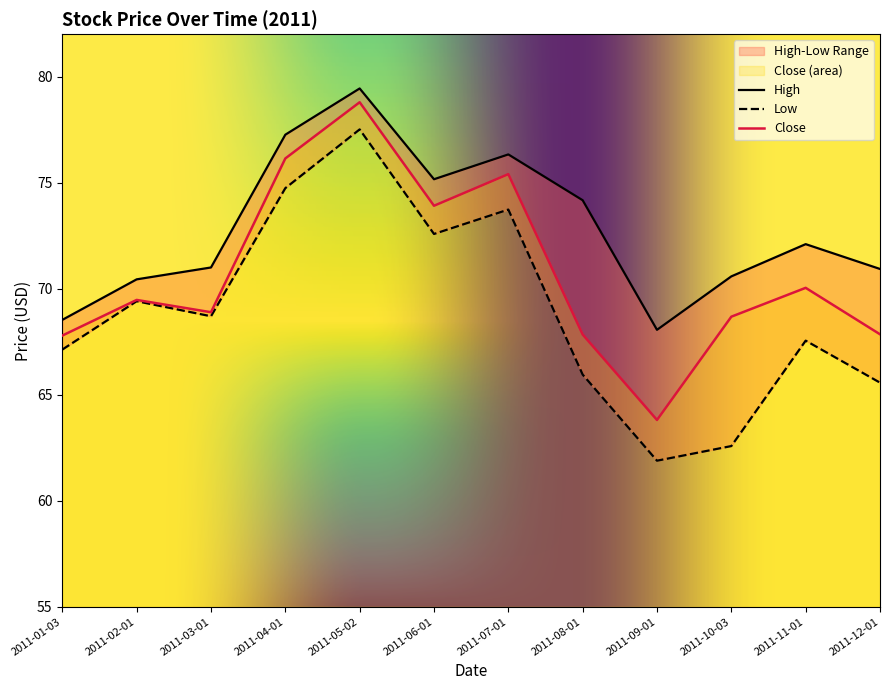

What is the sum of all Low values?

827.3